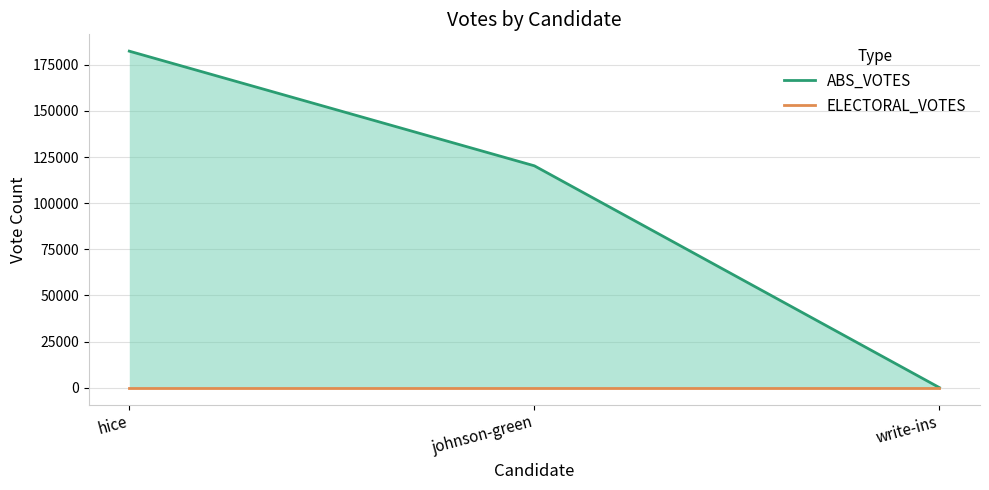

How many values are below 120233?

1